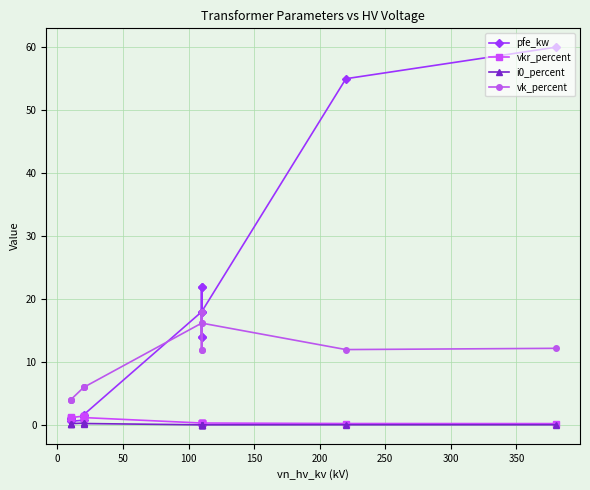

At how many categories does at least one series exceed 23?

2